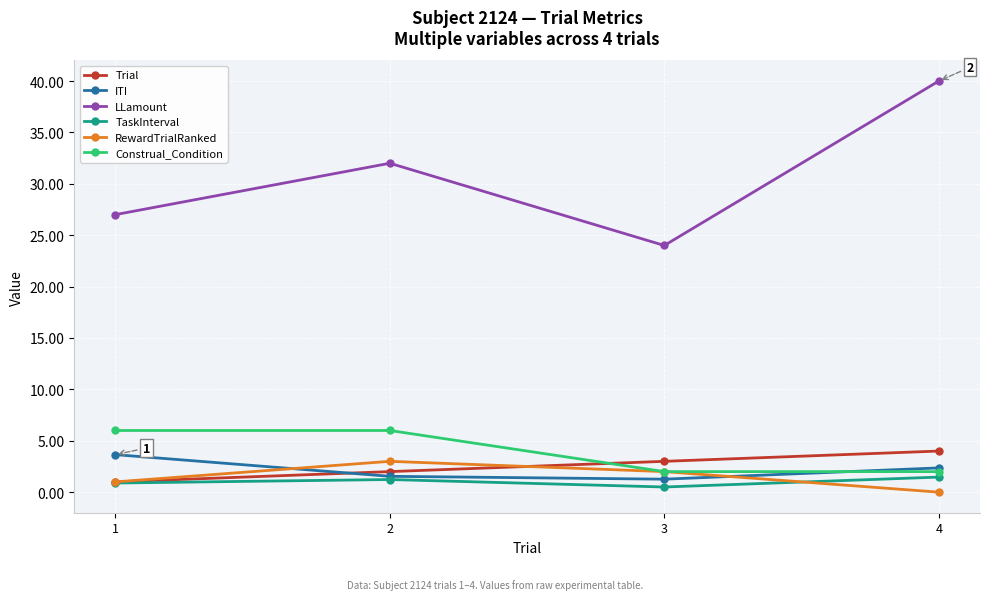

What is the sum of all Trial values?

10.0